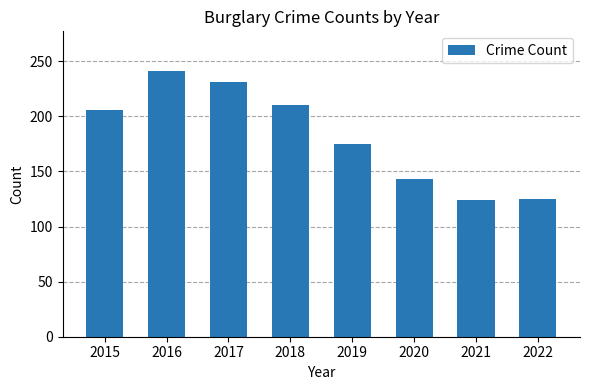

What is the ratio of the value at 2017 to the value at 2018?

1.1